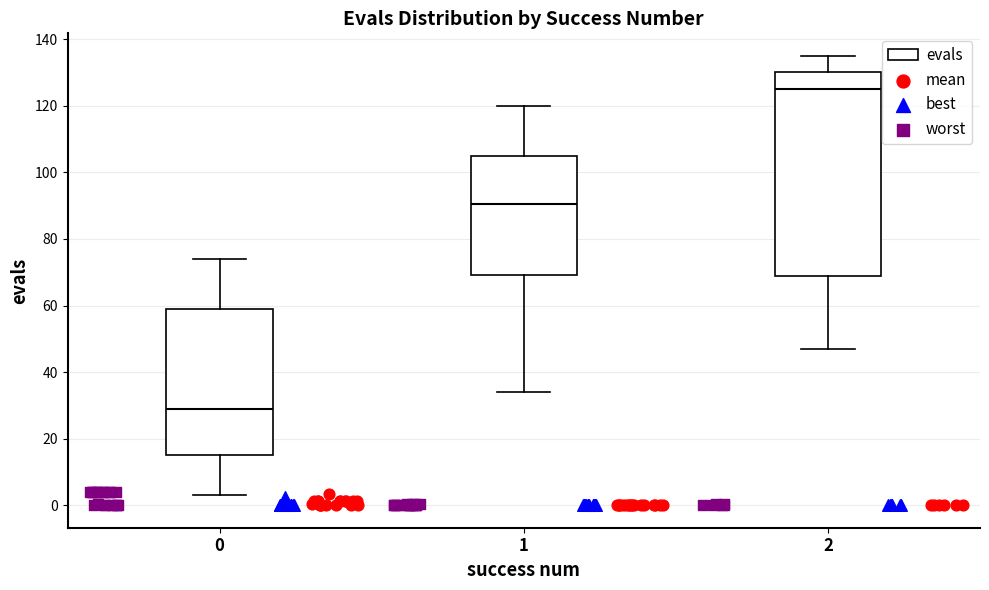

Where does the lower whisker of the box at x = 1 end on the y-axis? The values are not printed on the chart, so give them approximately, as read against the axis.

34